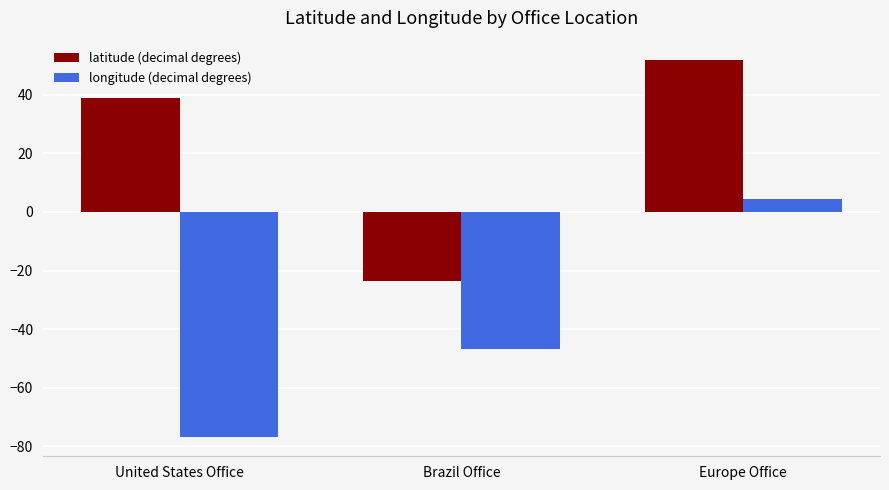

Reading left to right, transcribe all the data shown in this chart.

latitude (decimal degrees): United States Office=38.9	Brazil Office=-23.6	Europe Office=52.1
longitude (decimal degrees): United States Office=-77.0	Brazil Office=-46.7	Europe Office=4.3